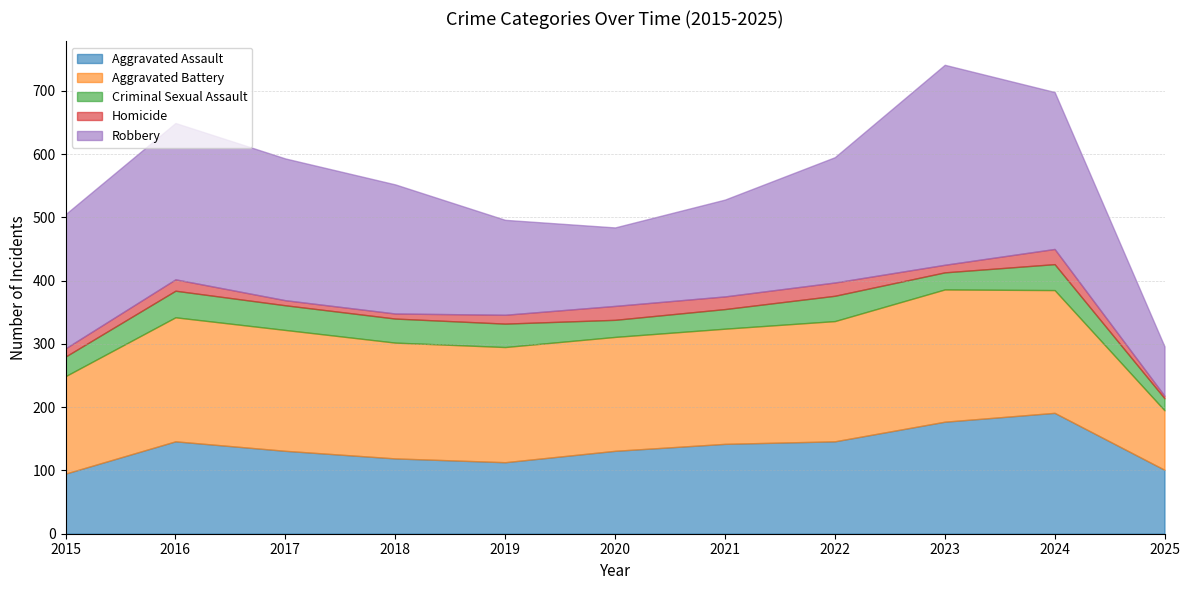

What is the difference between the second highest and second lowest values in the Criminal Sexual Assault series?

14